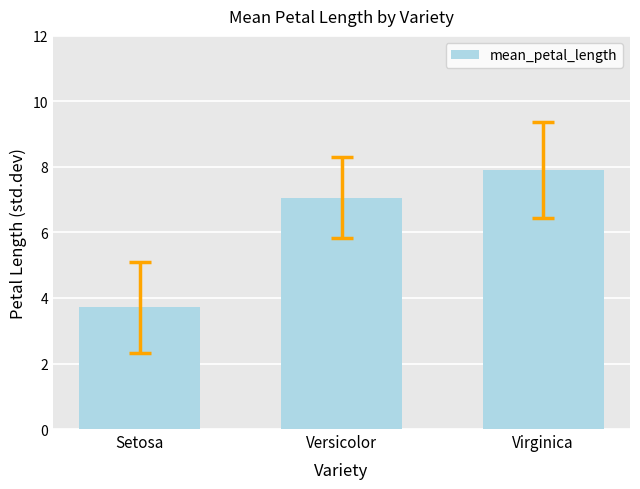

Is it true that the value at Virginica is 7.9?

True